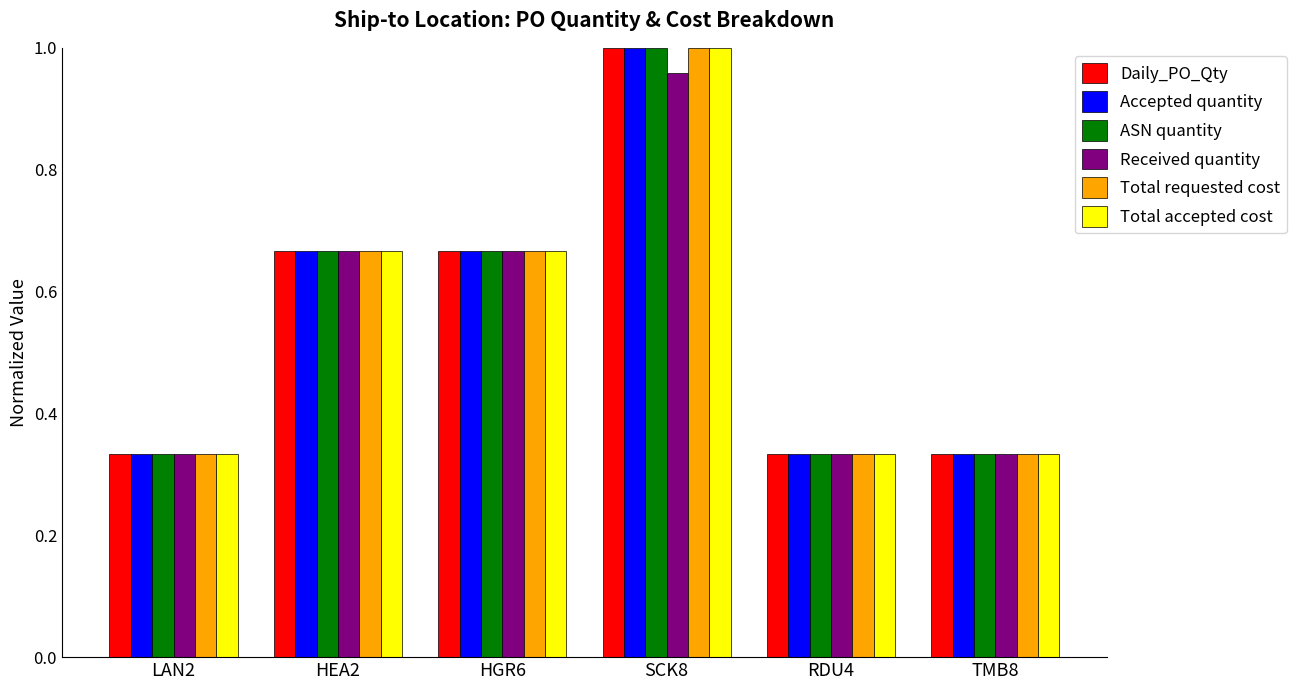

What is the sum of all Total requested cost values?

3.3